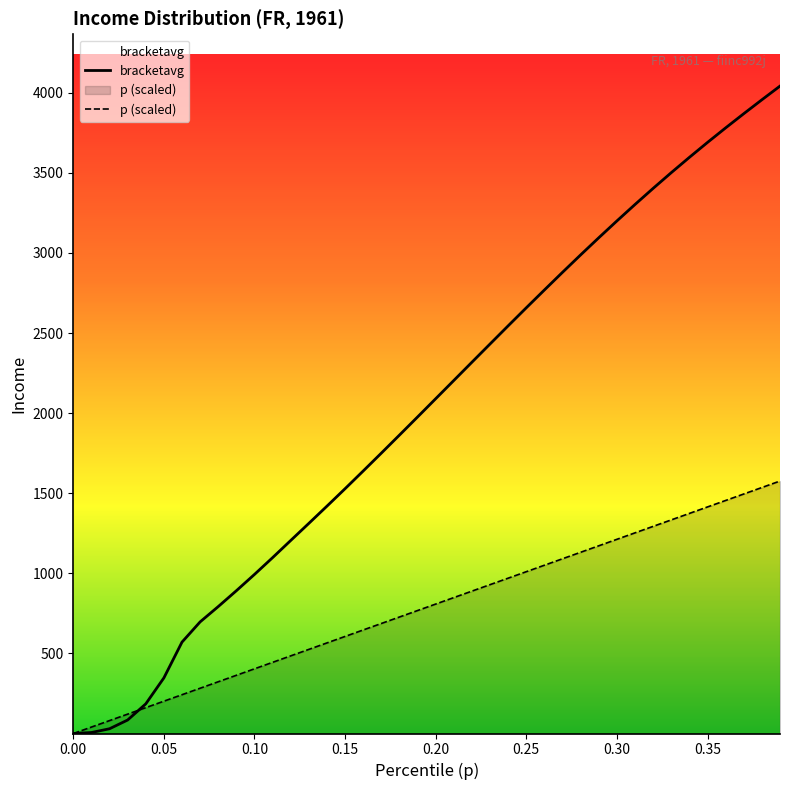

At how many categories does at least one series exceed 2141?

19